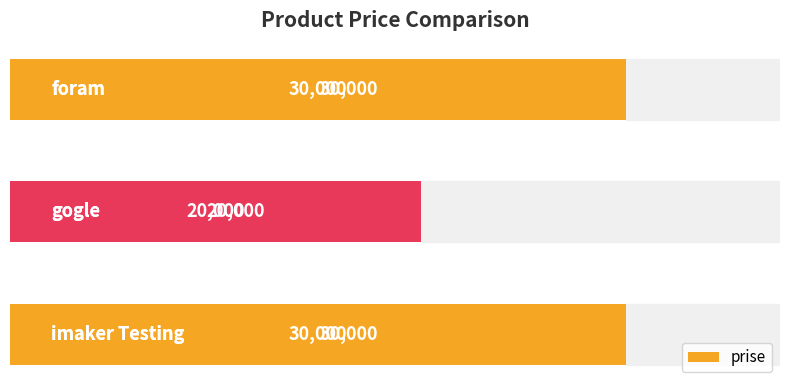

How many values are between 20000 and 30000?

3